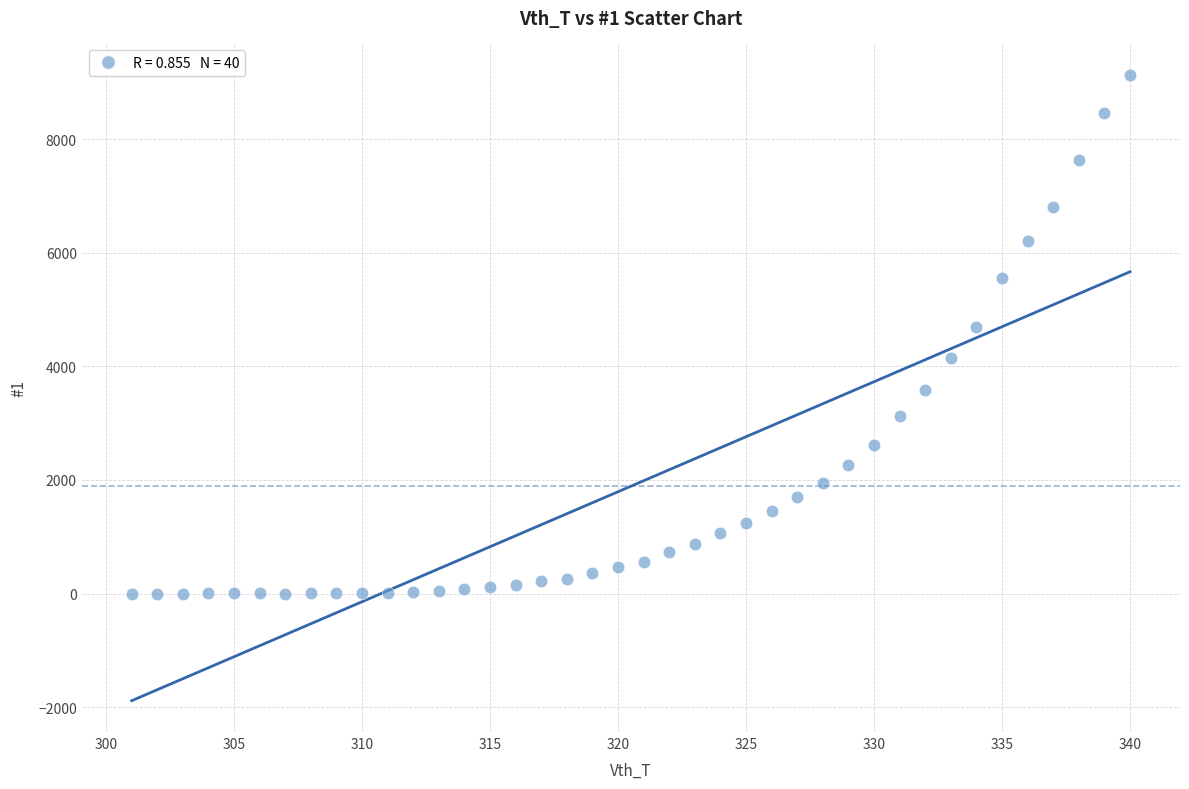

What Y value in the scatter plot is closest to 4566?

4696